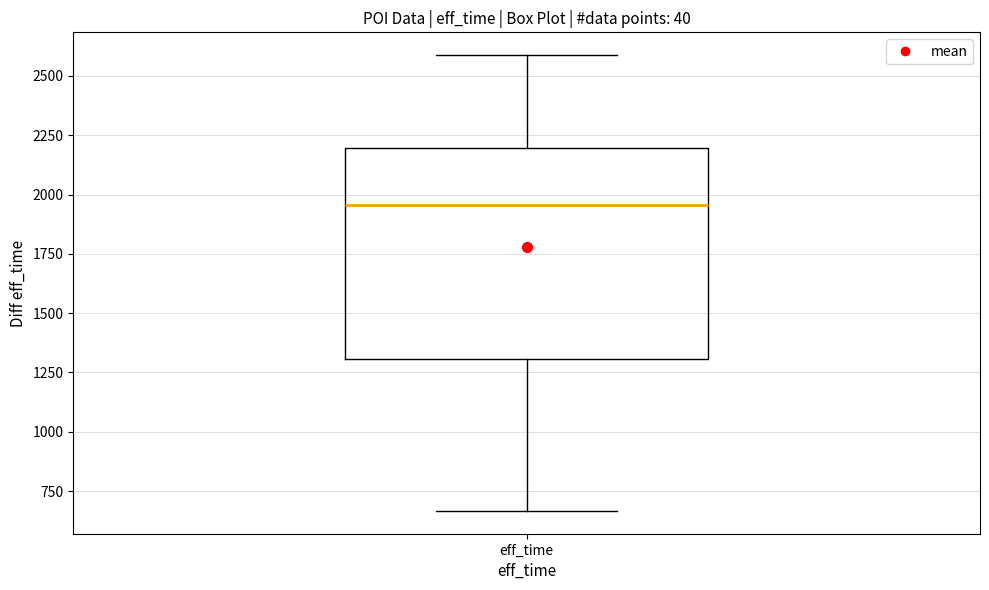

Where is the lower edge of the box for eff_time on the y-axis? The values are not printed on the chart, so give them approximately, as read against the axis.

1300